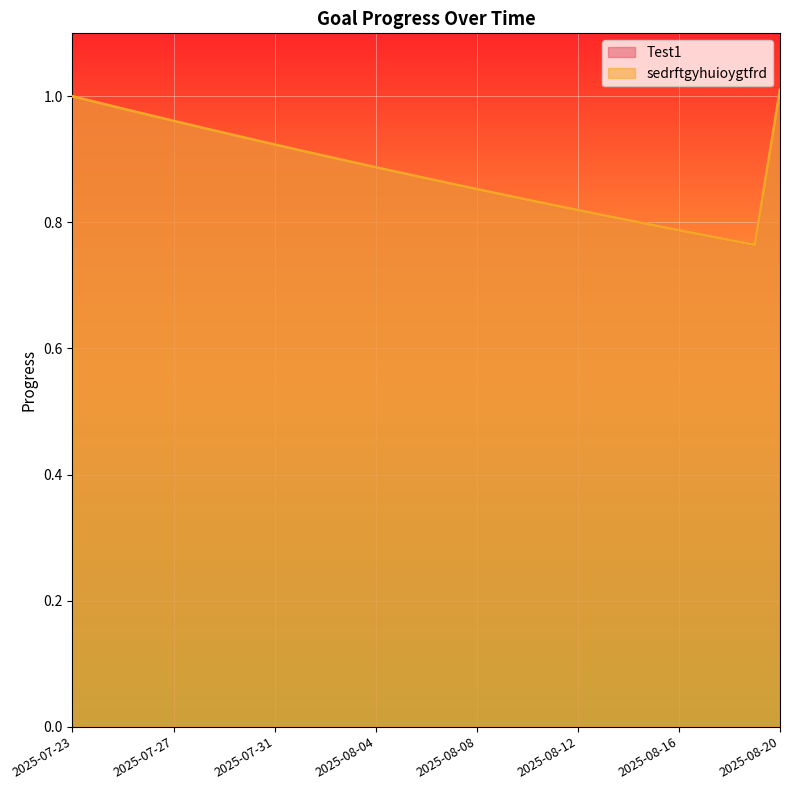

True or false: sedrftgyhuioygtfrd and Test1 intersect in this chart.

False